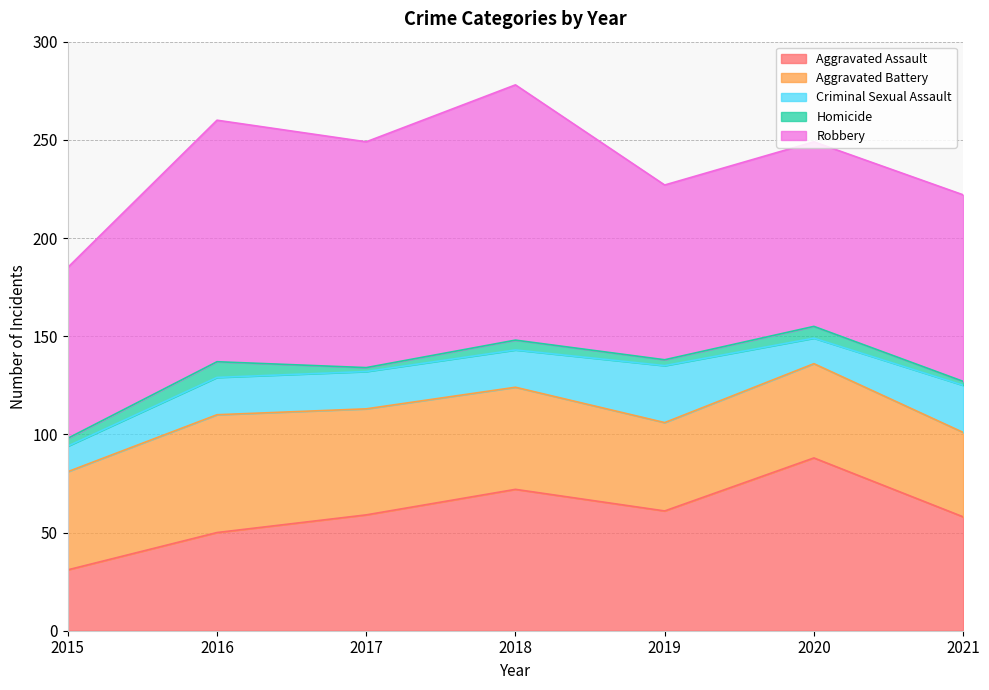

What is the sum of the Criminal Sexual Assault values at 2016 and 2019?

48